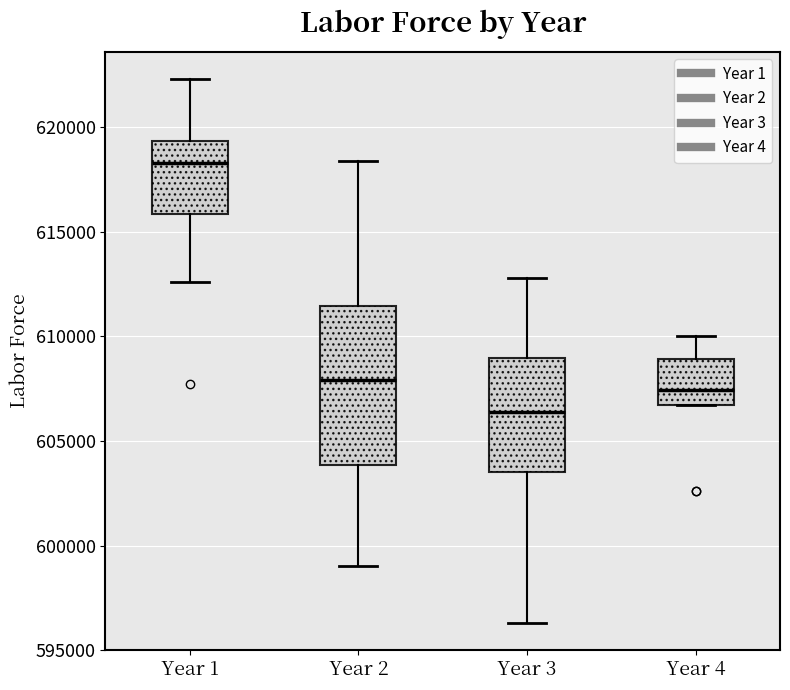

Which box's median line is the highest?

Year 1